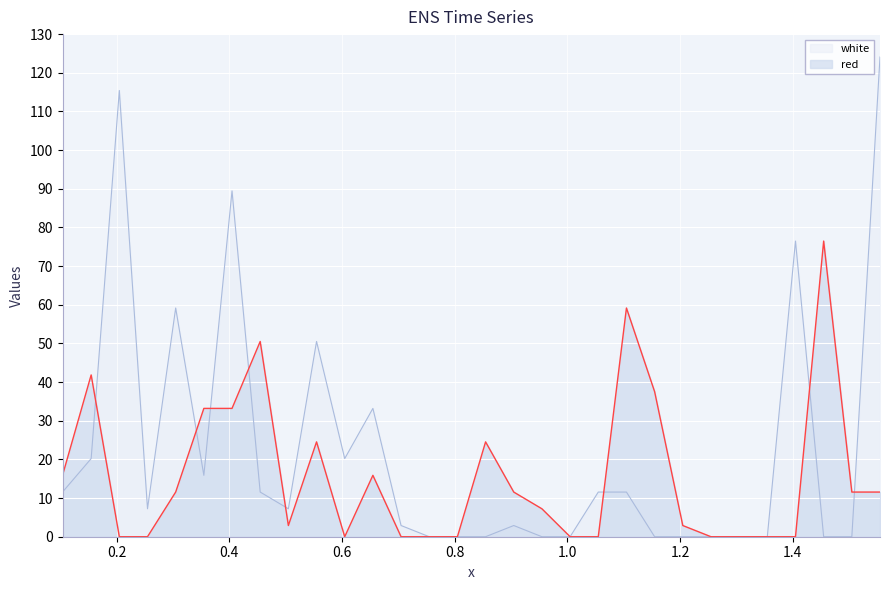

True or false: white has a value of 11.6 at 0.505.

False